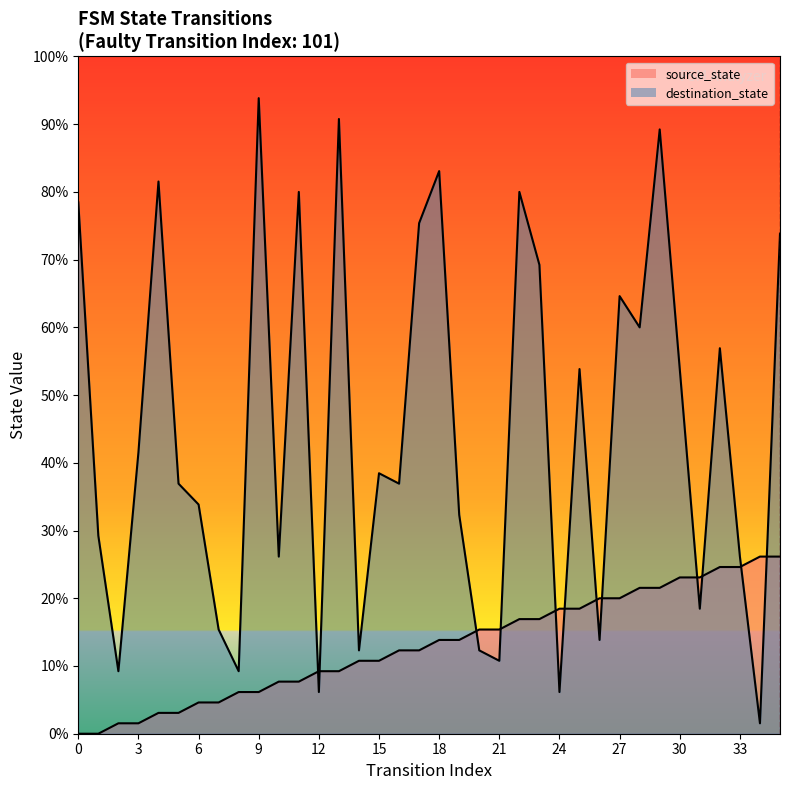

What is the average value of the source_state series?

8